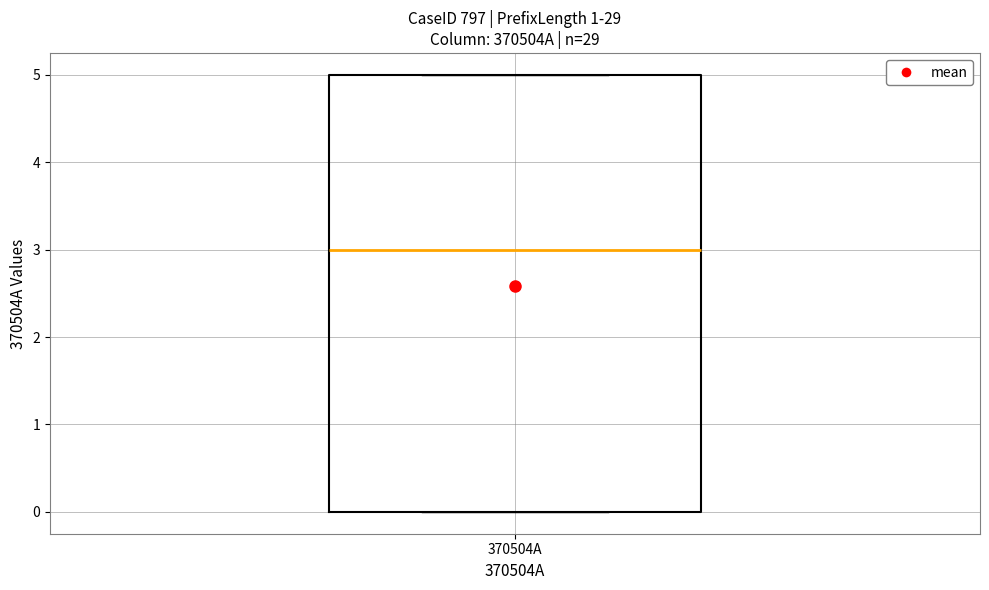

Transcribe this box plot: give where the median line is, the range the box spans, and where the two whiskers end, as read against the y-axis. The values are not printed on the chart, so give them approximately, as read against the axis.

median 3, box 0 to 5, whiskers 0 to 5